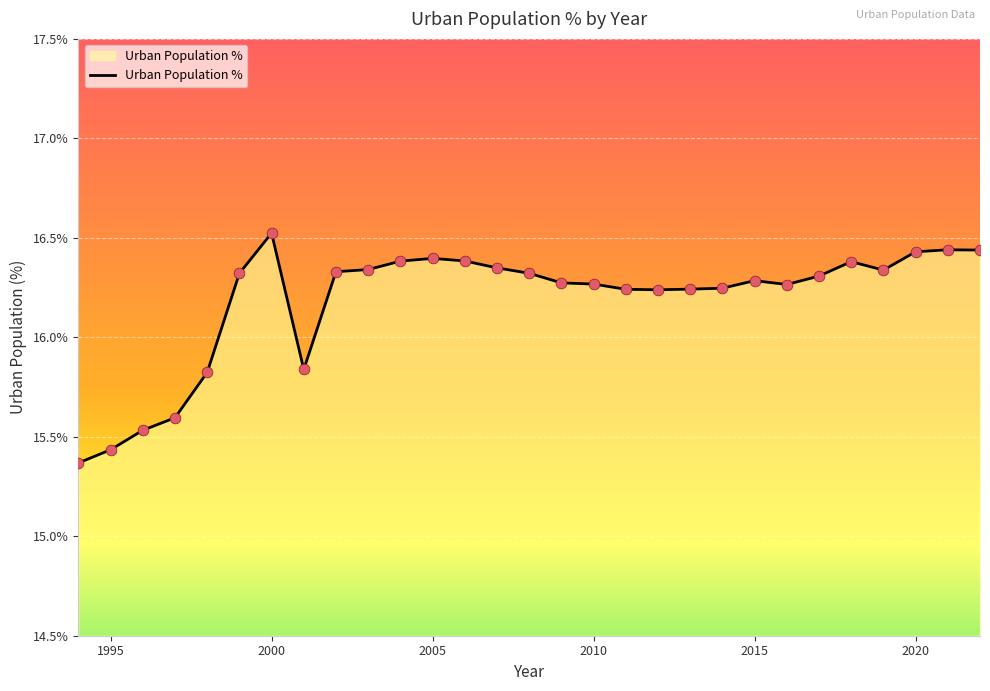

What is the maximum value shown in the chart?

16.5